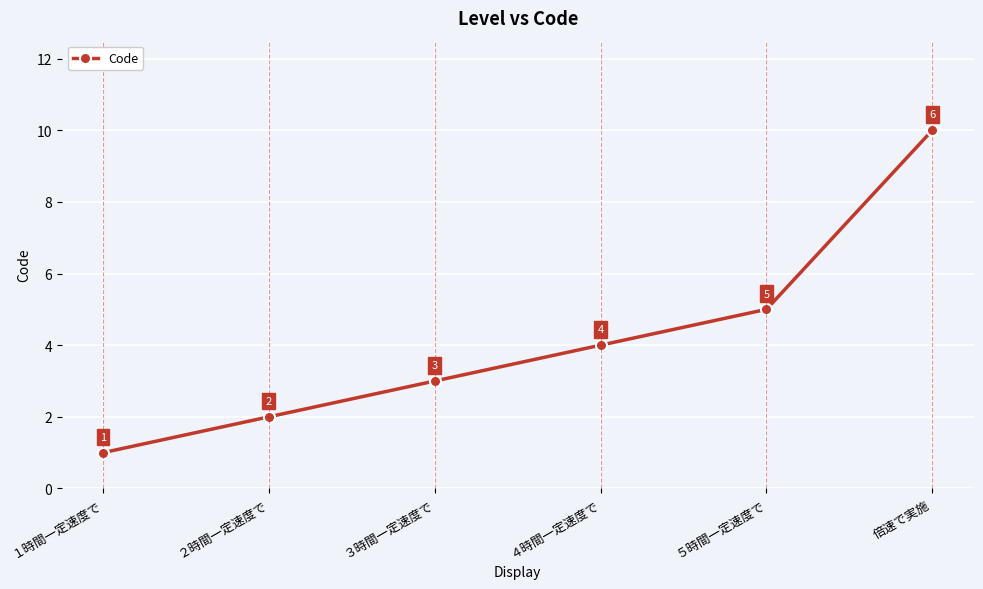

What is the label of the 1st point from the right?

倍速で実施